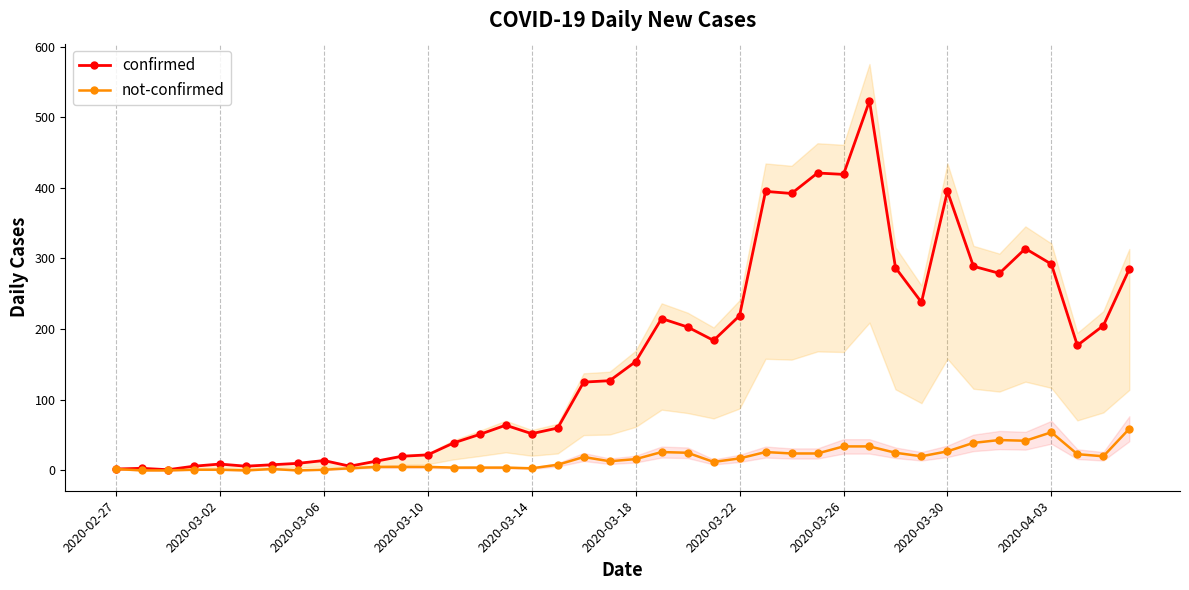

Which series has the largest total across all categories?

confirmed